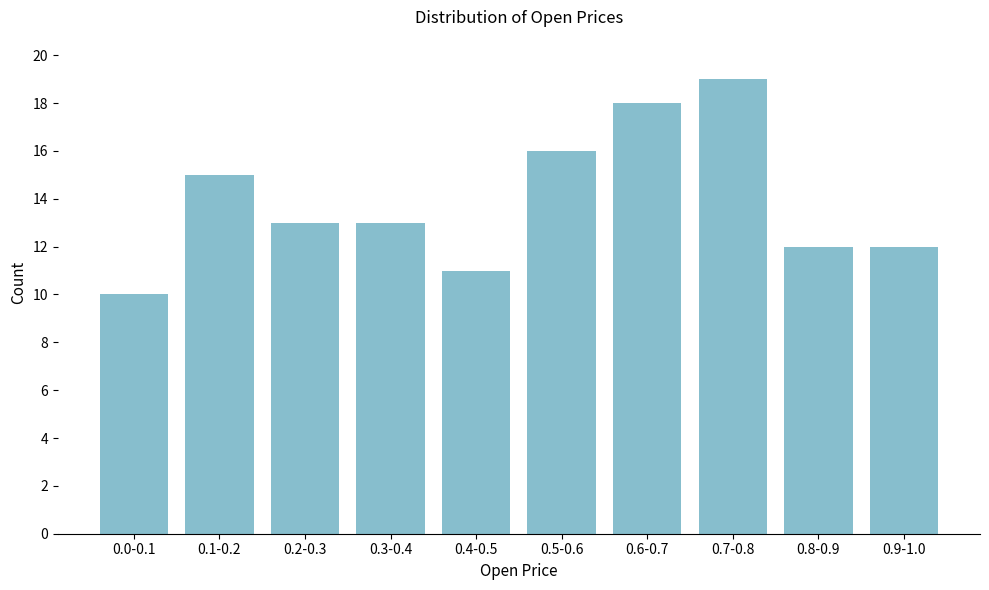

Reading left to right, extract all data points from this chart.

10	15	13	13	11	16	18	19	12	12